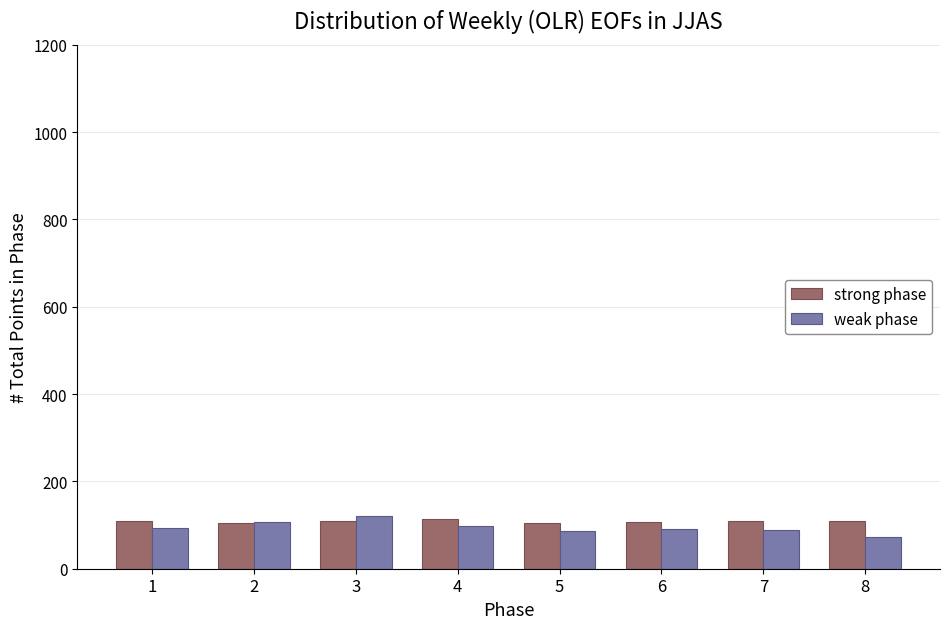

Is the value of weak phase at 4 greater than the value of strong phase at 8?

No